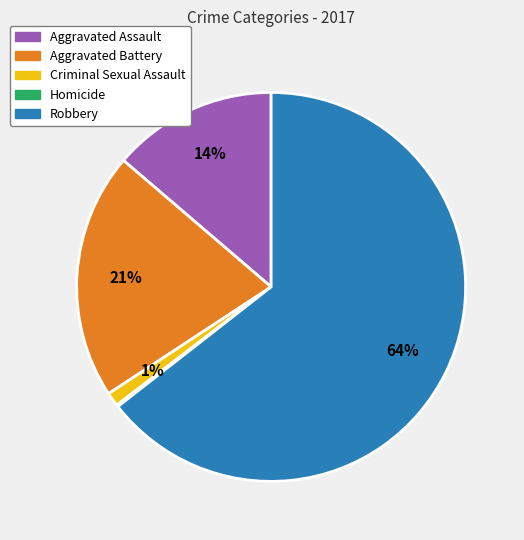

Is it true that Aggravated Assault is 14% of the pie?

True